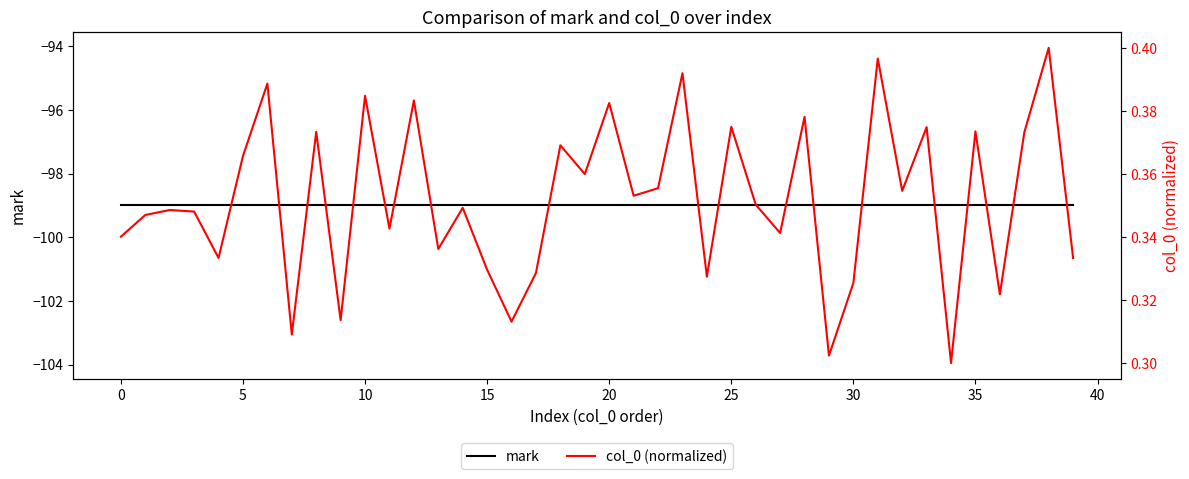

At which label is col_0 (normalized) closest to 0?

34